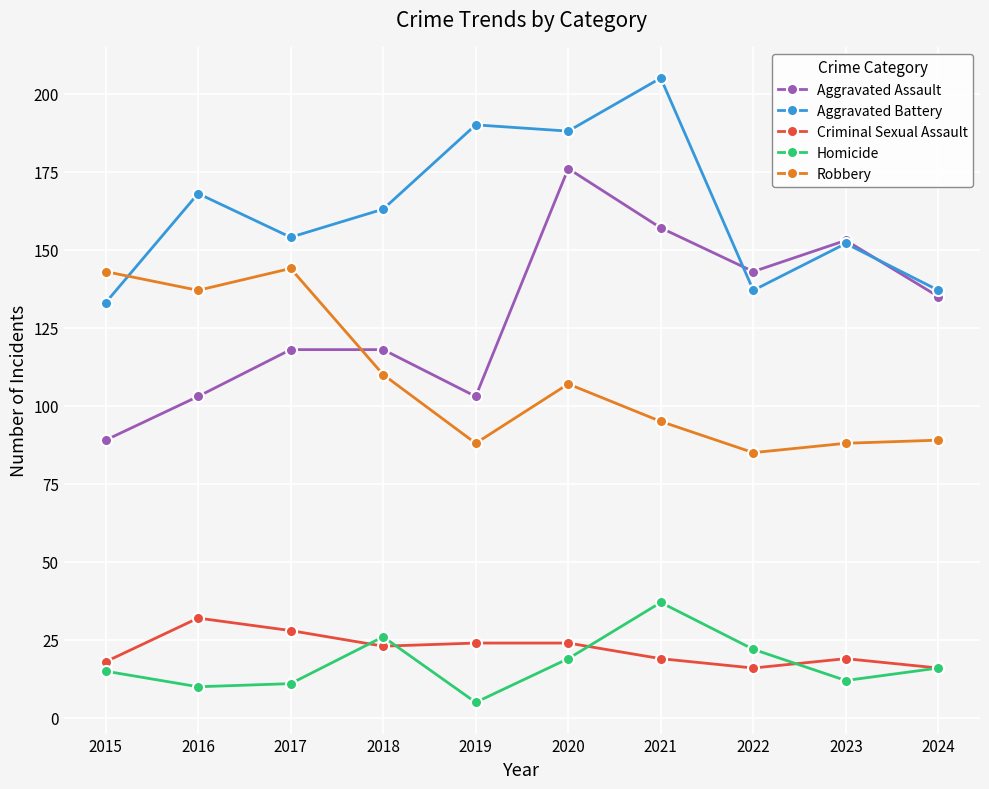

Which series changed the most between 2017 and 2018?

Robbery